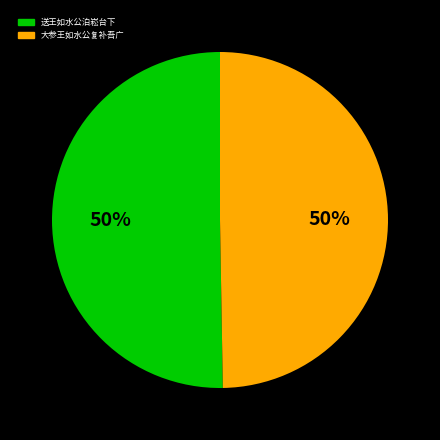

The 大参王如水公复补吾广 slice represents 37% of the pie. True or false?

False